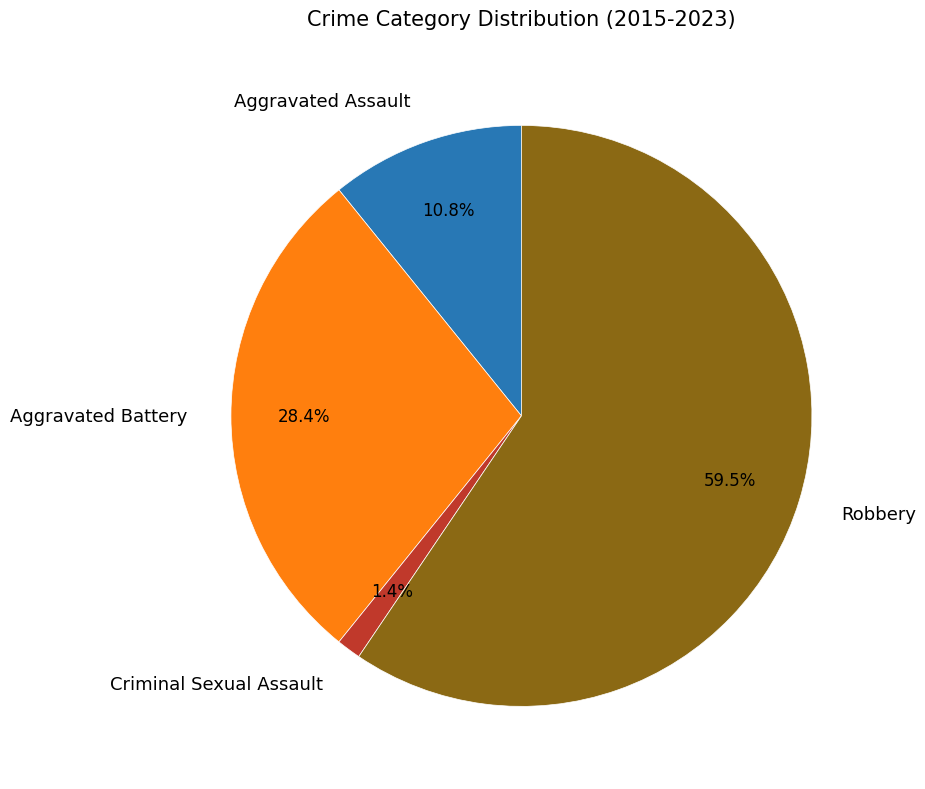

To the nearest percent, what is the difference between the largest and smallest slice percentages?

58%